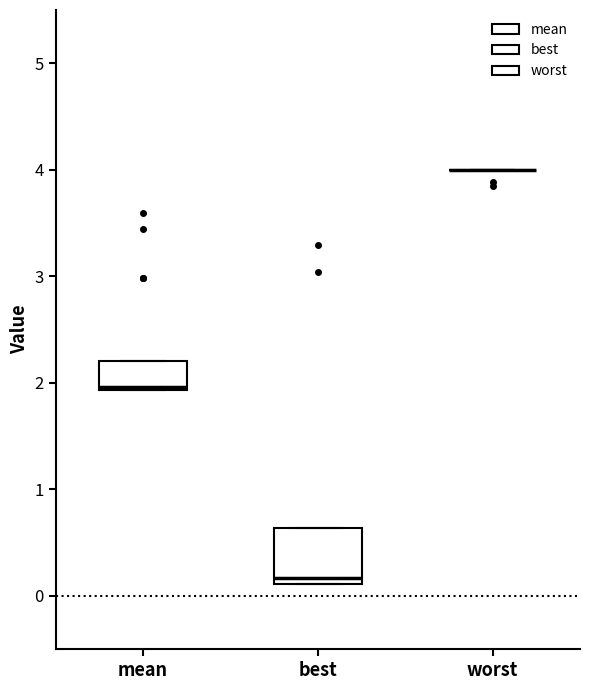

Reading left to right, read every box against the y-axis: the position of its median line, the range the box covers, and the ends of its whiskers. The values are not printed on the chart, so give them approximately, as read against the axis.

mean: median 2.0, box 1.9 to 2.2, whiskers 1.9 to 2.2
best: median 0.2, box 0.1 to 0.6, whiskers 0.1 to 0.6
worst: box collapsed to a line at 4.0, whiskers 4.0 to 4.0